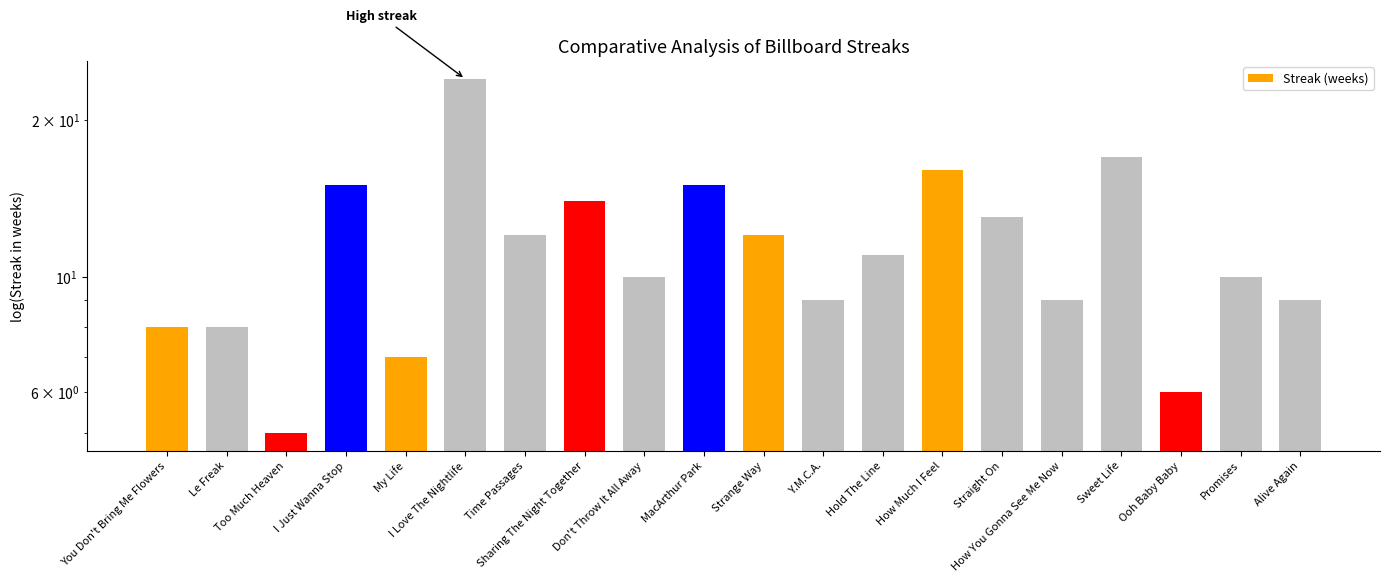

How many data points are above 11?

9